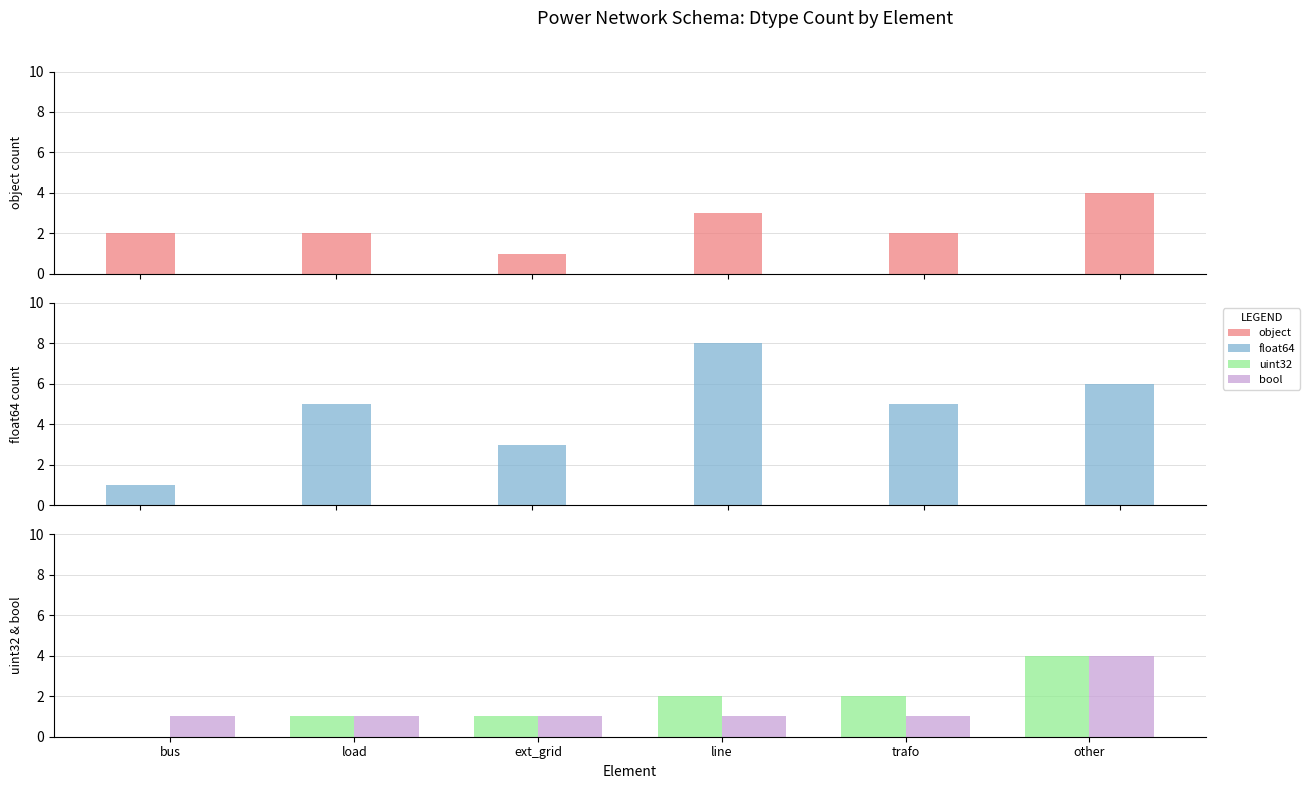

Count the bool values in the range 1 to 2.

5